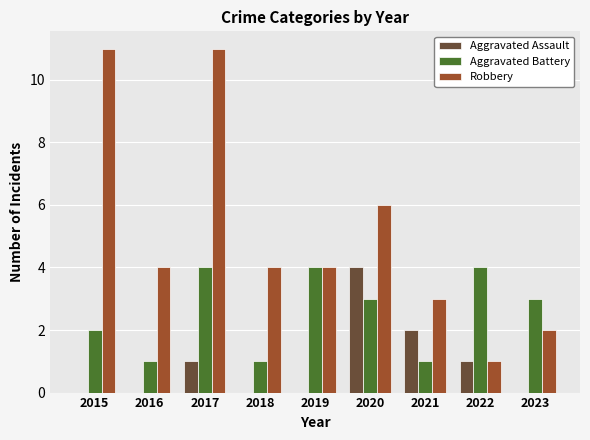

At which category is the sum across all series the highest?

2017